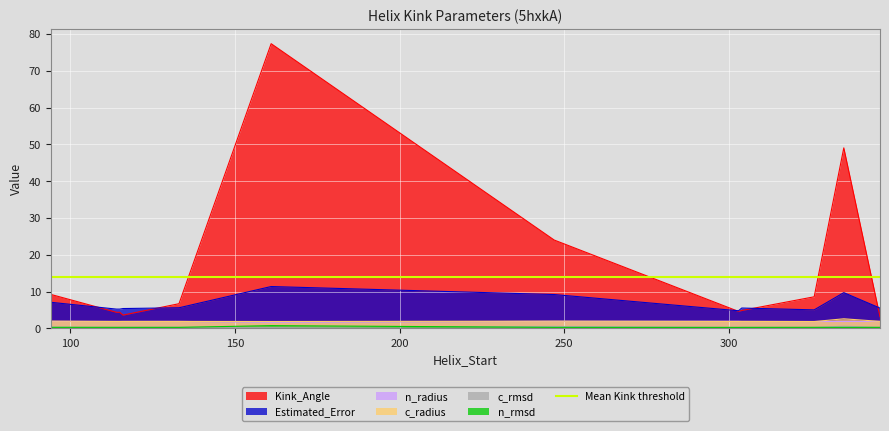

True or false: c_rmsd has more than 1 interior local peaks.

True